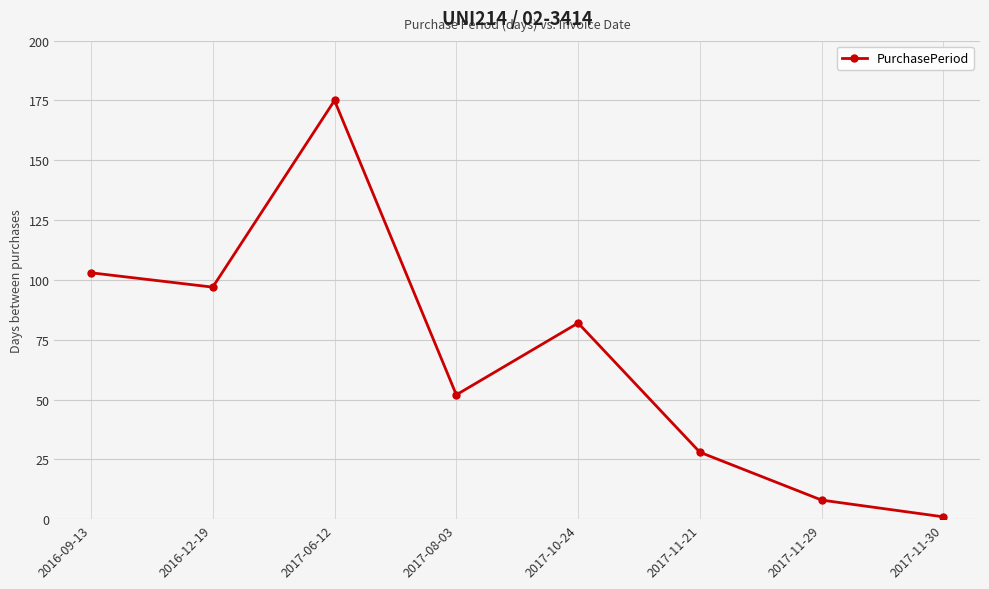

Reading left to right, what are all the values shown in this chart?

2016-09-13=103	2016-12-19=97	2017-06-12=175	2017-08-03=52	2017-10-24=82	2017-11-21=28	2017-11-29=8	2017-11-30=1